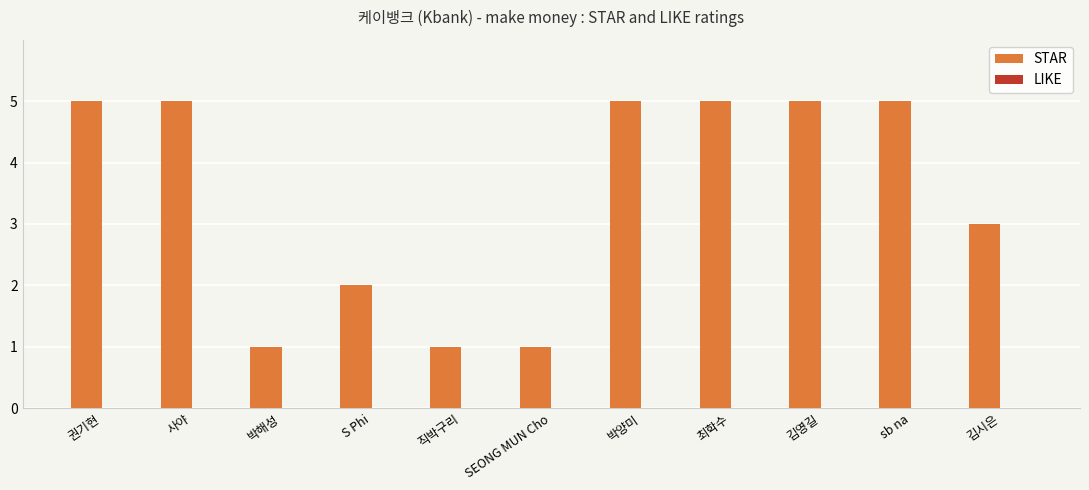

True or false: the data shows 1 at 박해성.

True